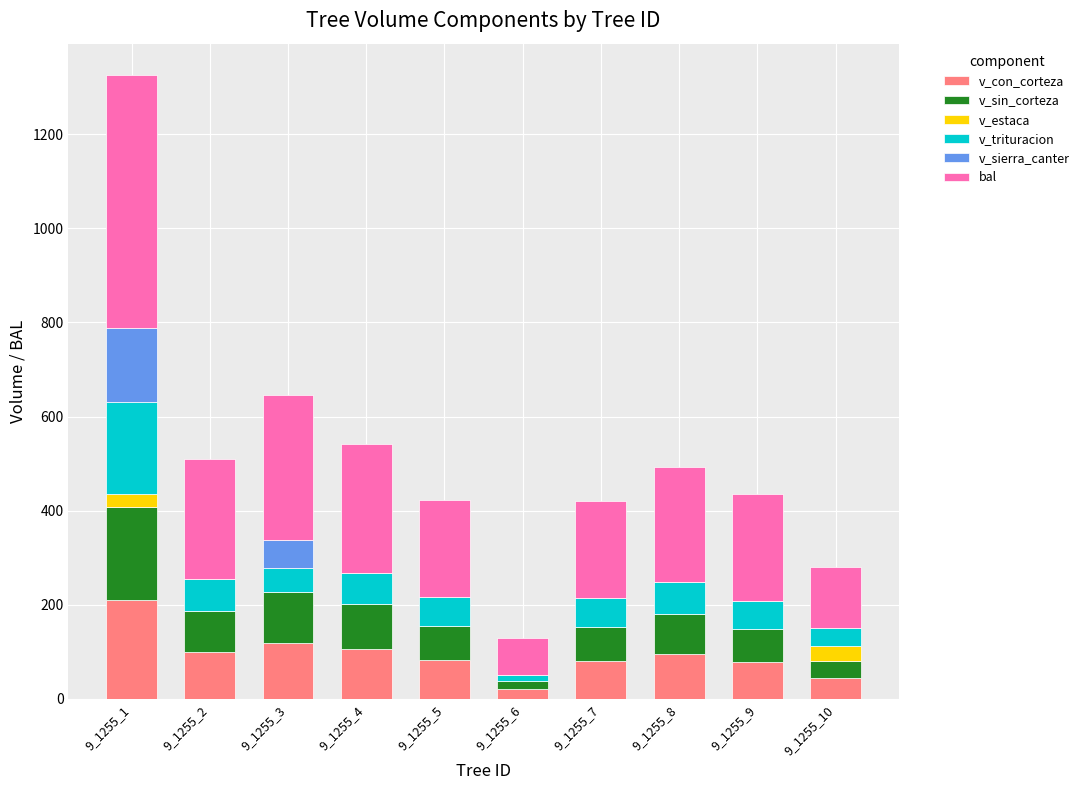

At which category is the sum across all series the highest?

9_1255_1